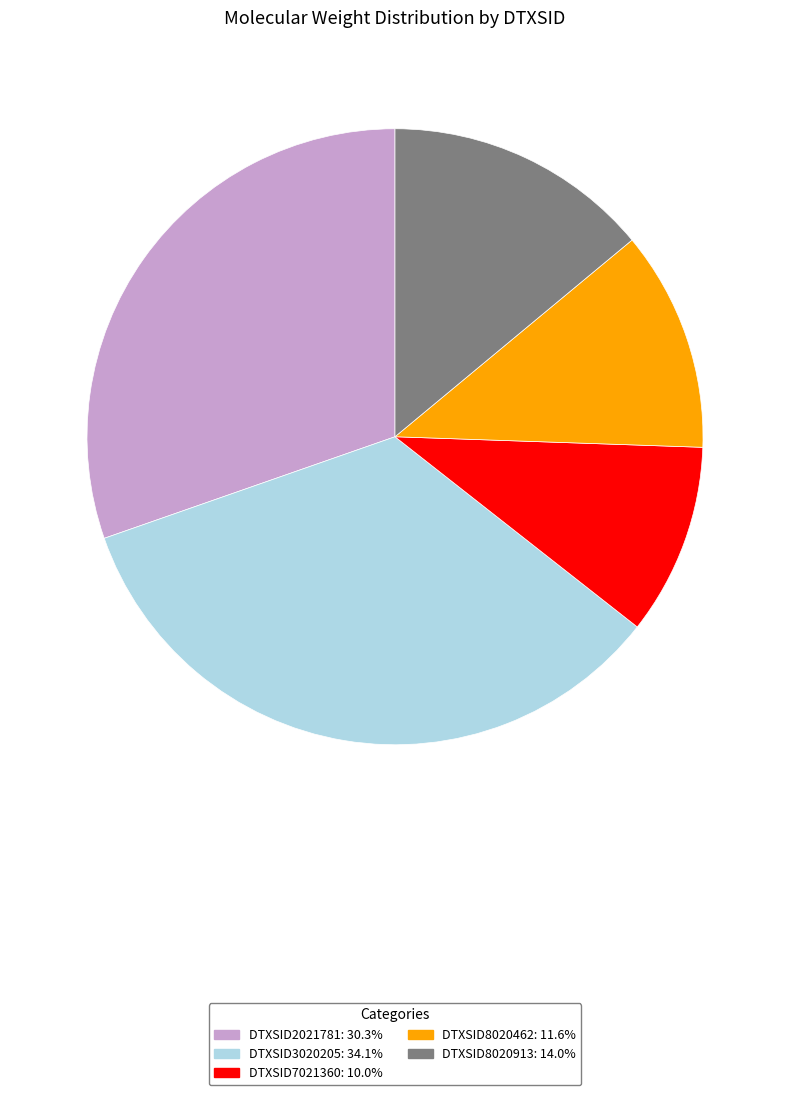

How many segments does this pie chart have?

5